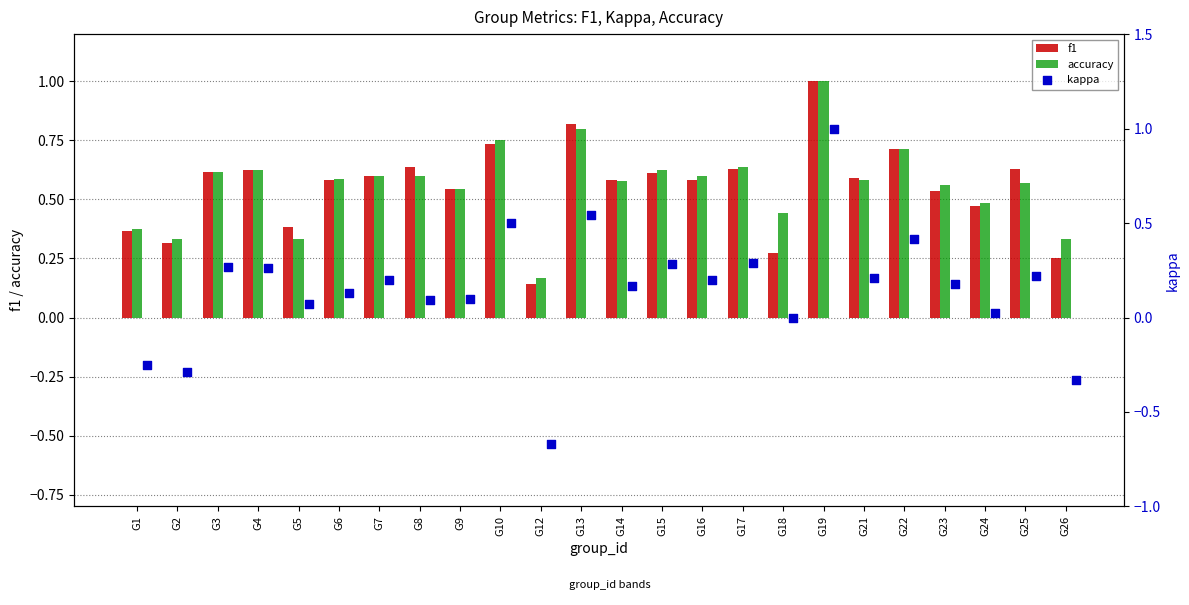

The accuracy series shows 0.2 at G2. True or false?

False